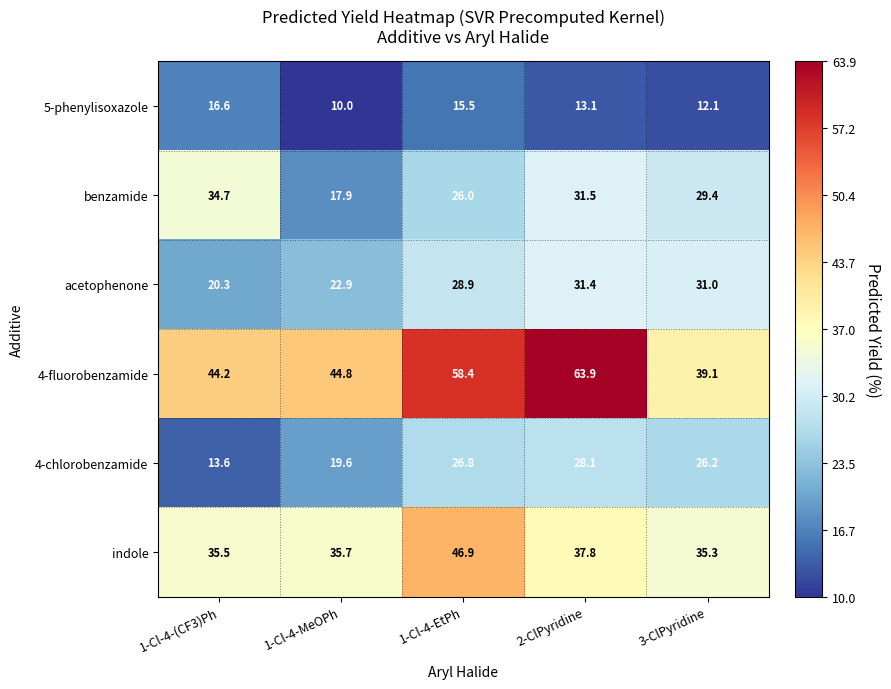

Reading right to left, extract all data points from this chart.

5-phenylisoxazole: 3-ClPyridine=12.1	2-ClPyridine=13.1	1-Cl-4-EtPh=15.5	1-Cl-4-MeOPh=10.0	1-Cl-4-(CF3)Ph=16.6
benzamide: 3-ClPyridine=29.4	2-ClPyridine=31.5	1-Cl-4-EtPh=26.0	1-Cl-4-MeOPh=17.9	1-Cl-4-(CF3)Ph=34.7
acetophenone: 3-ClPyridine=31.0	2-ClPyridine=31.4	1-Cl-4-EtPh=28.9	1-Cl-4-MeOPh=22.9	1-Cl-4-(CF3)Ph=20.3
4-fluorobenzamide: 3-ClPyridine=39.1	2-ClPyridine=63.9	1-Cl-4-EtPh=58.4	1-Cl-4-MeOPh=44.8	1-Cl-4-(CF3)Ph=44.2
4-chlorobenzamide: 3-ClPyridine=26.2	2-ClPyridine=28.1	1-Cl-4-EtPh=26.8	1-Cl-4-MeOPh=19.6	1-Cl-4-(CF3)Ph=13.6
indole: 3-ClPyridine=35.3	2-ClPyridine=37.8	1-Cl-4-EtPh=46.9	1-Cl-4-MeOPh=35.7	1-Cl-4-(CF3)Ph=35.5